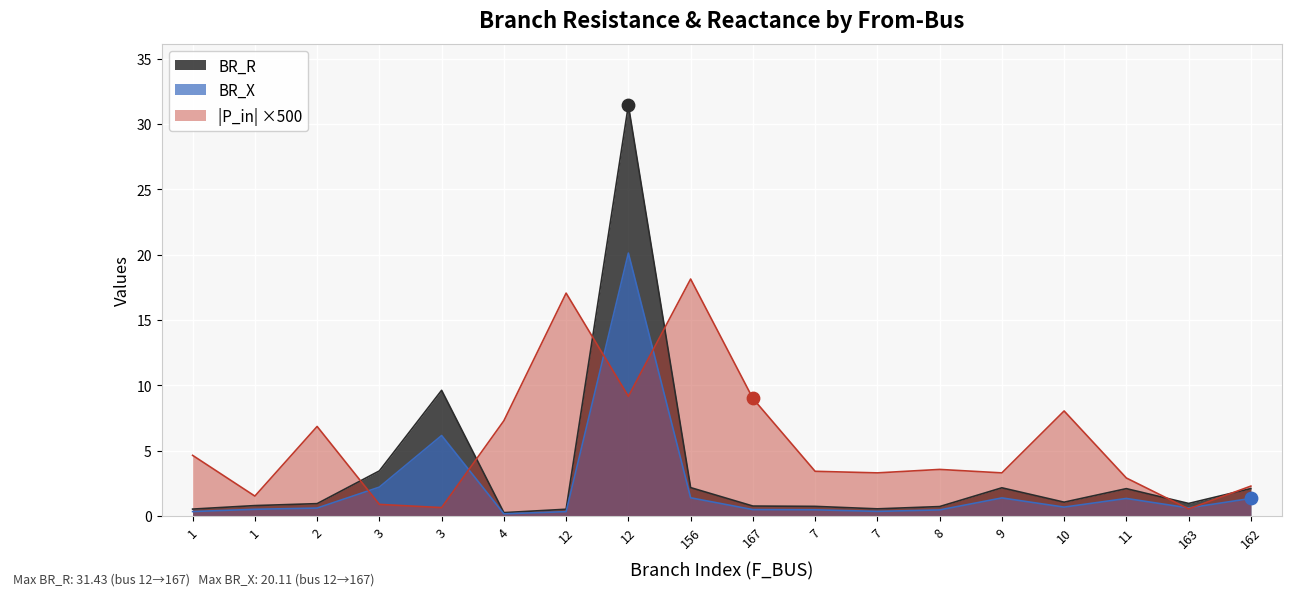

Is the value of BR_X at 12 greater than the value of BR_R at 8?

No